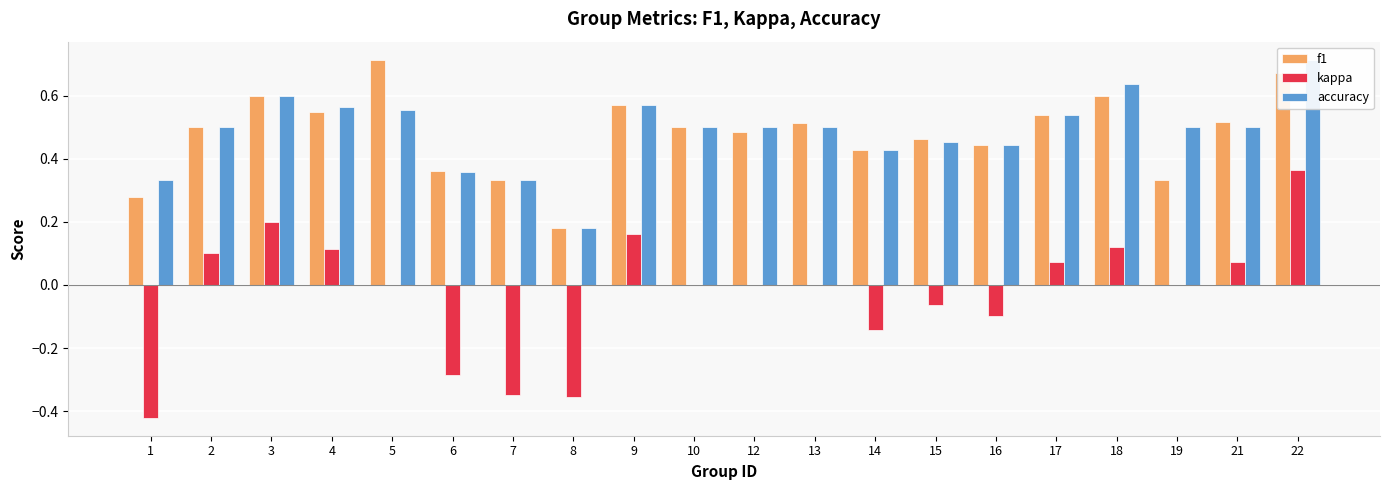

What is the total value across all series at 18?

1.4